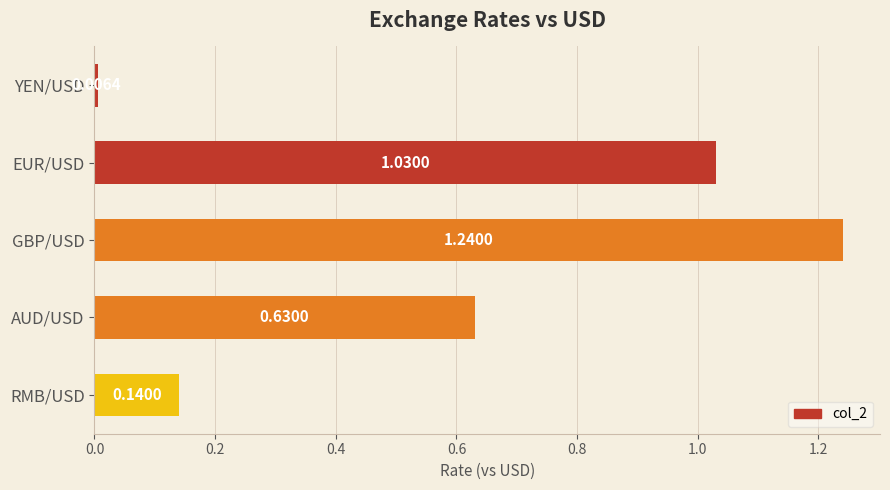

List the labels in order of value, smallest first.

YEN/USD, RMB/USD, AUD/USD, EUR/USD, GBP/USD